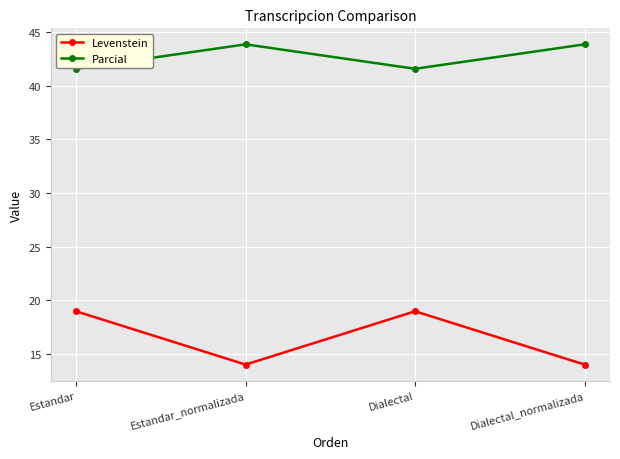

How many interior local peaks does the Parcial series have?

1